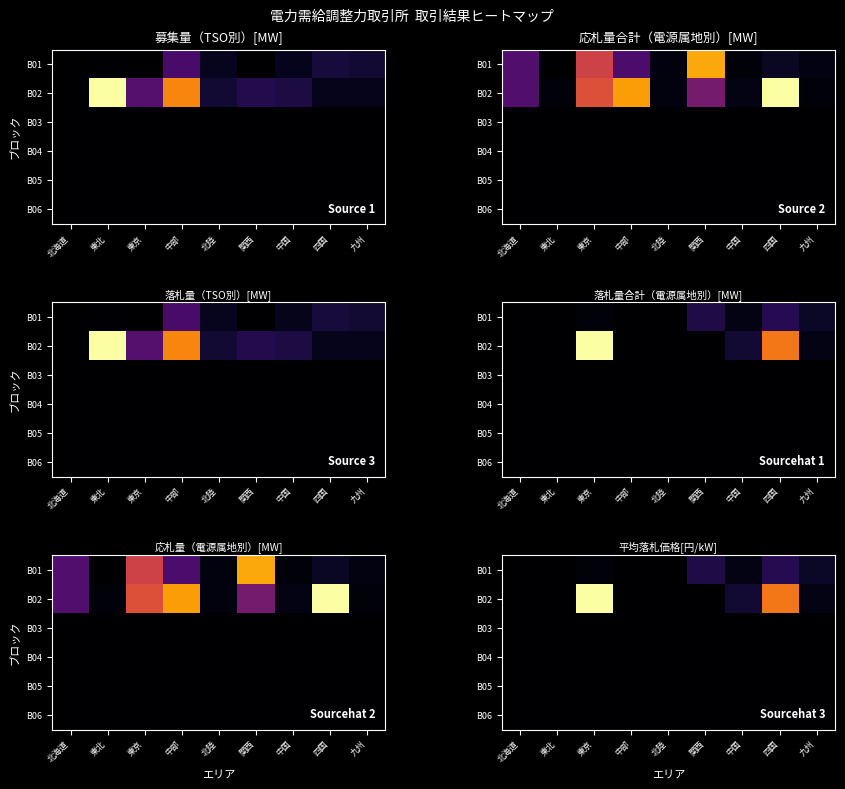

At which label is B06 closest to 0?

北海道